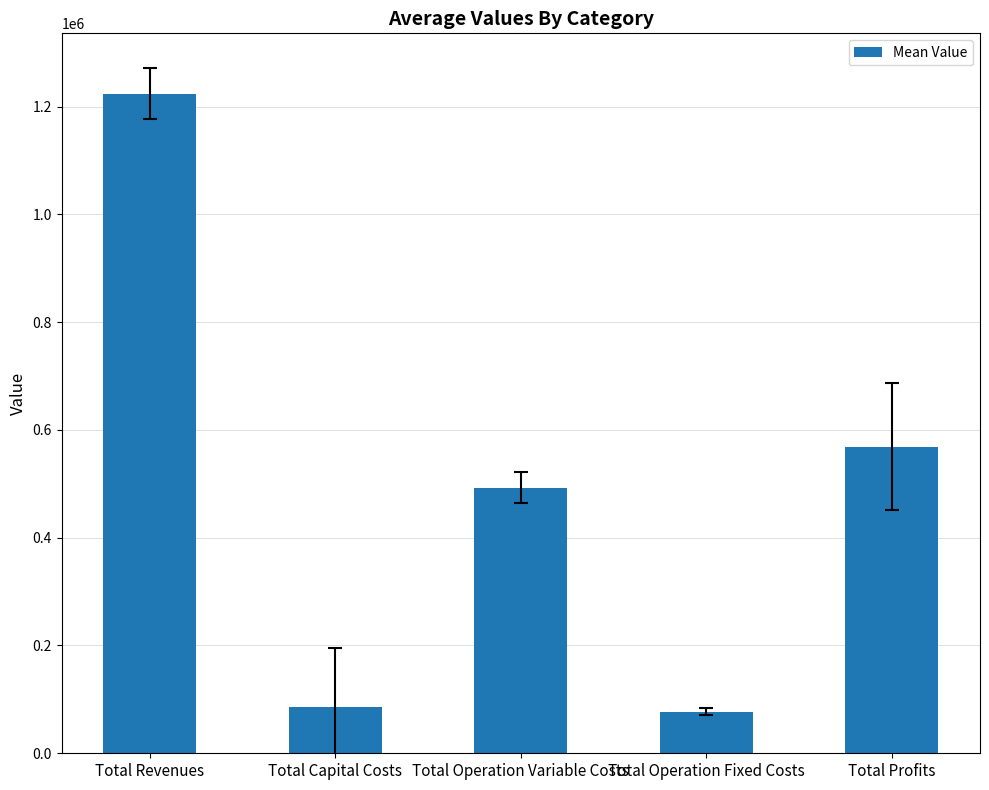

What is the difference between the values at Total Revenues and Total Capital Costs?

1138794.9